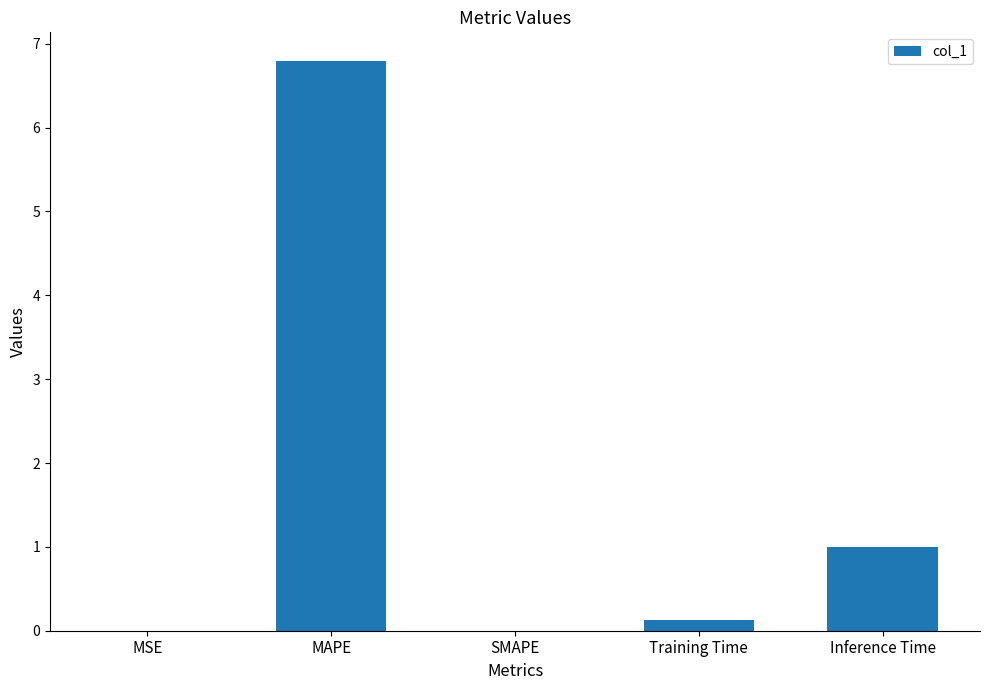

What is the sum of all values?

7.9